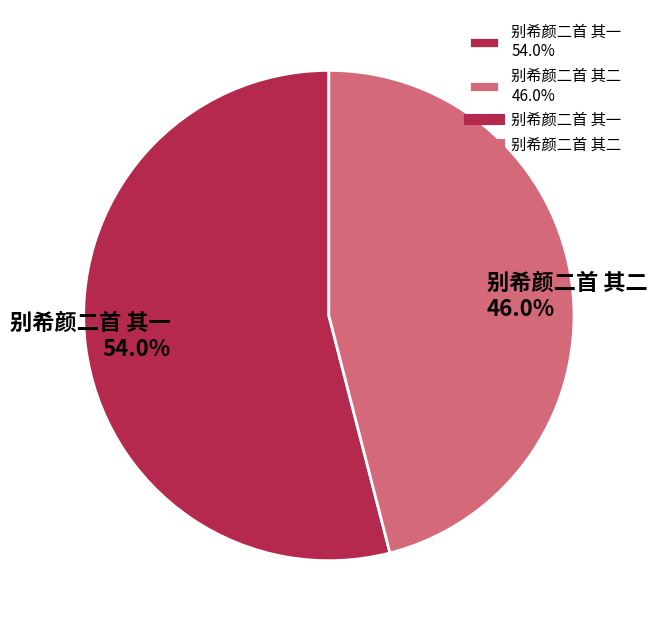

True or false: 别希颜二首 其二 accounts for 53% of the total.

False